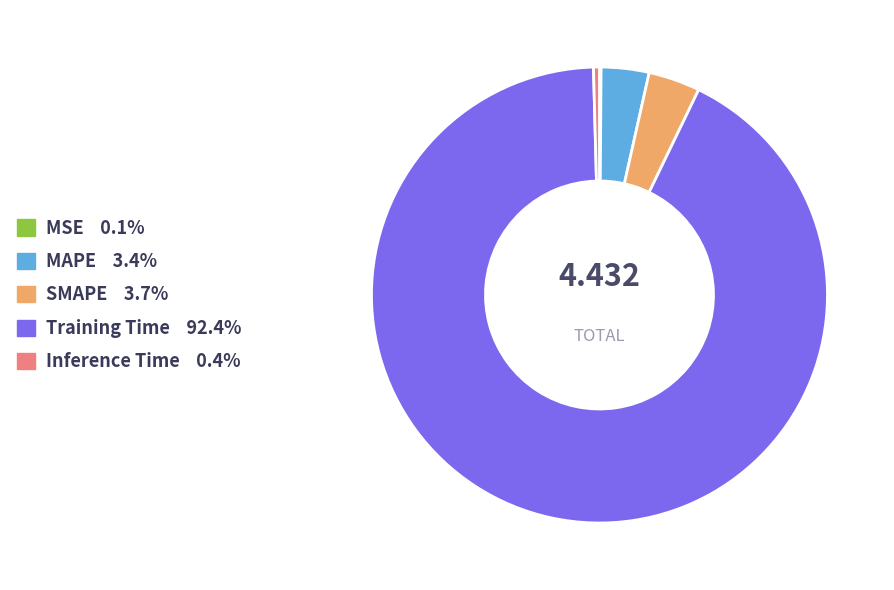

Is the sum of Training Time and SMAPE greater than half?

Yes